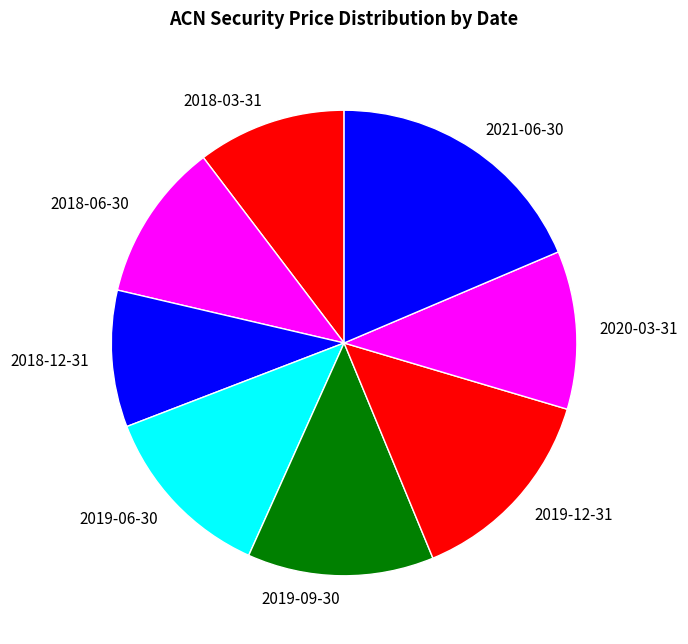

Which has a higher value, 2019-06-30 or 2018-03-31?

2019-06-30